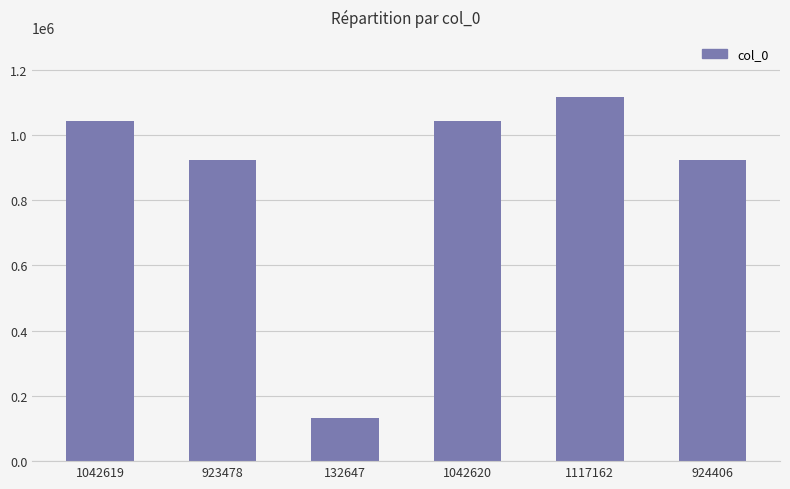

Count the number of data series in this chart.

1